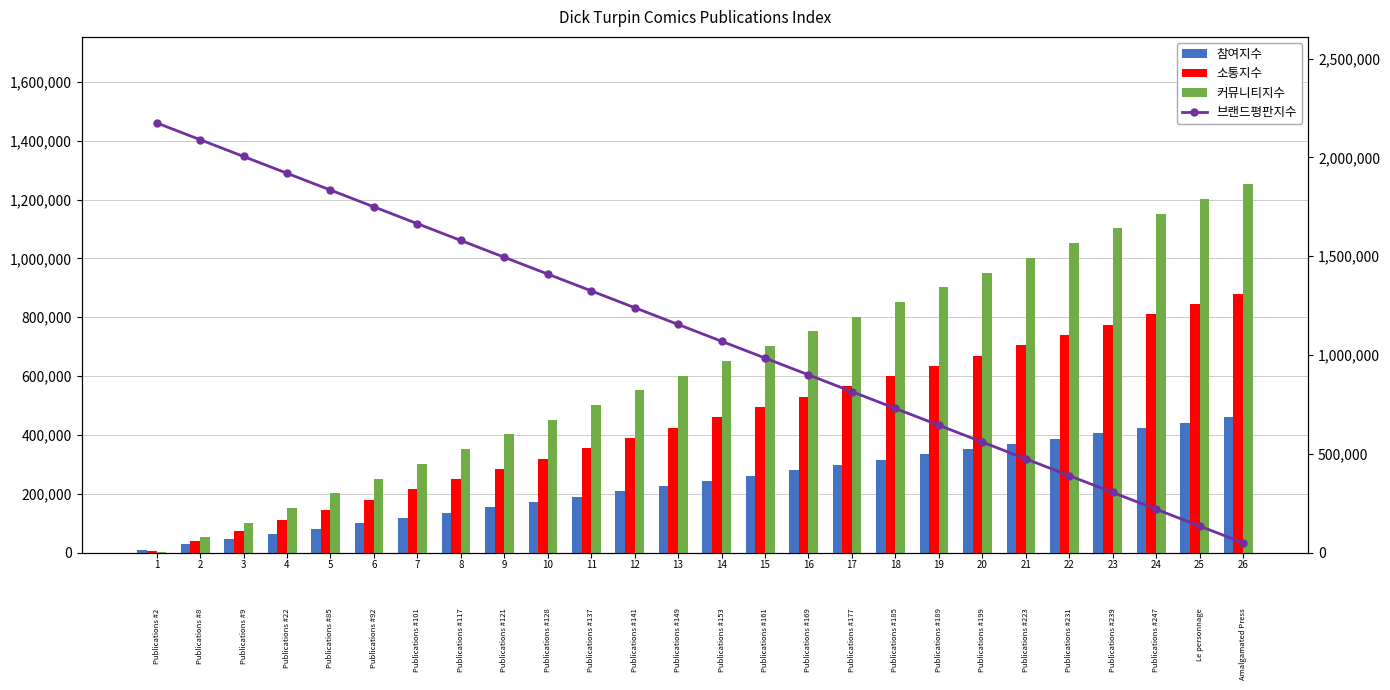

What is the difference between the maximum and second lowest values in the 브랜드평판지수 series?

2040000